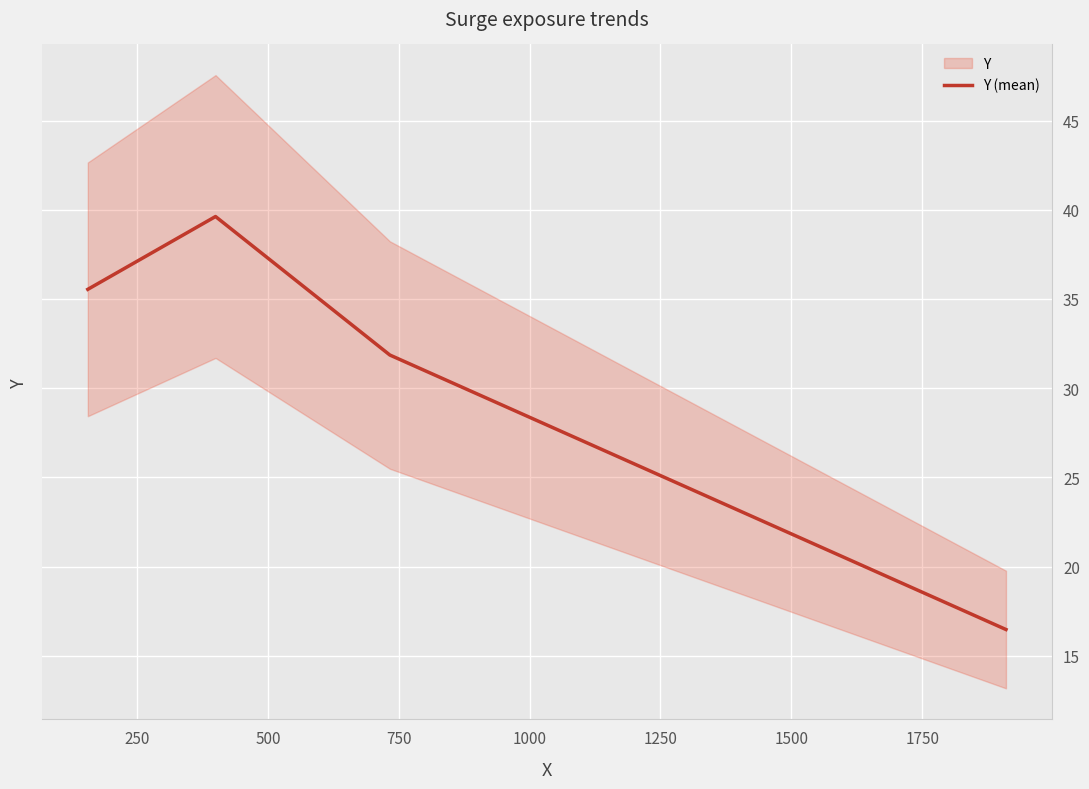

How many interior local peaks does the Y (mean) series have?

1